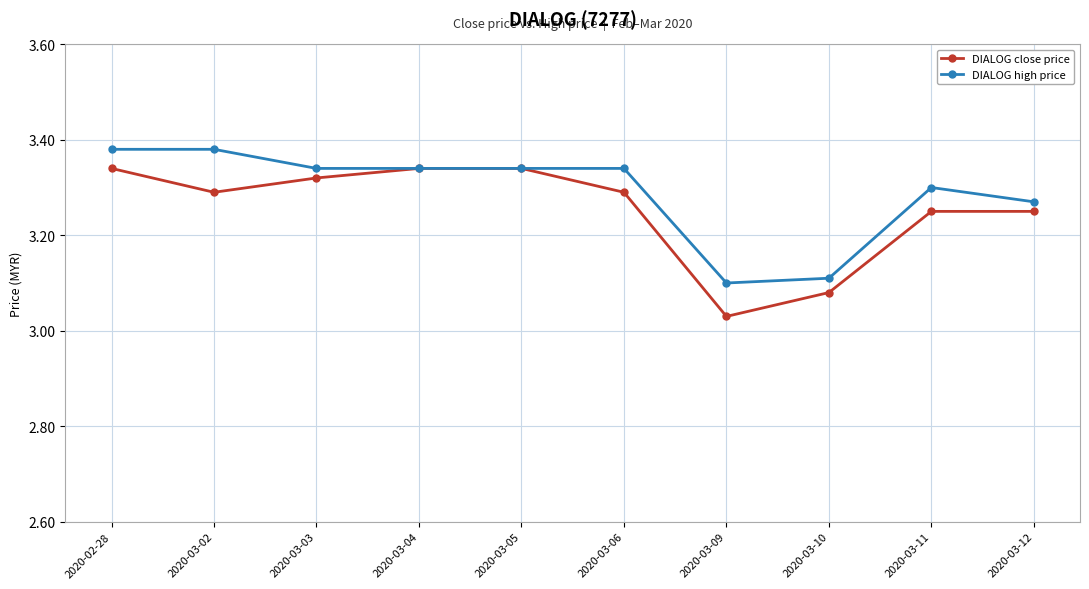

At which label does DIALOG close price reach its minimum?

2020-03-09